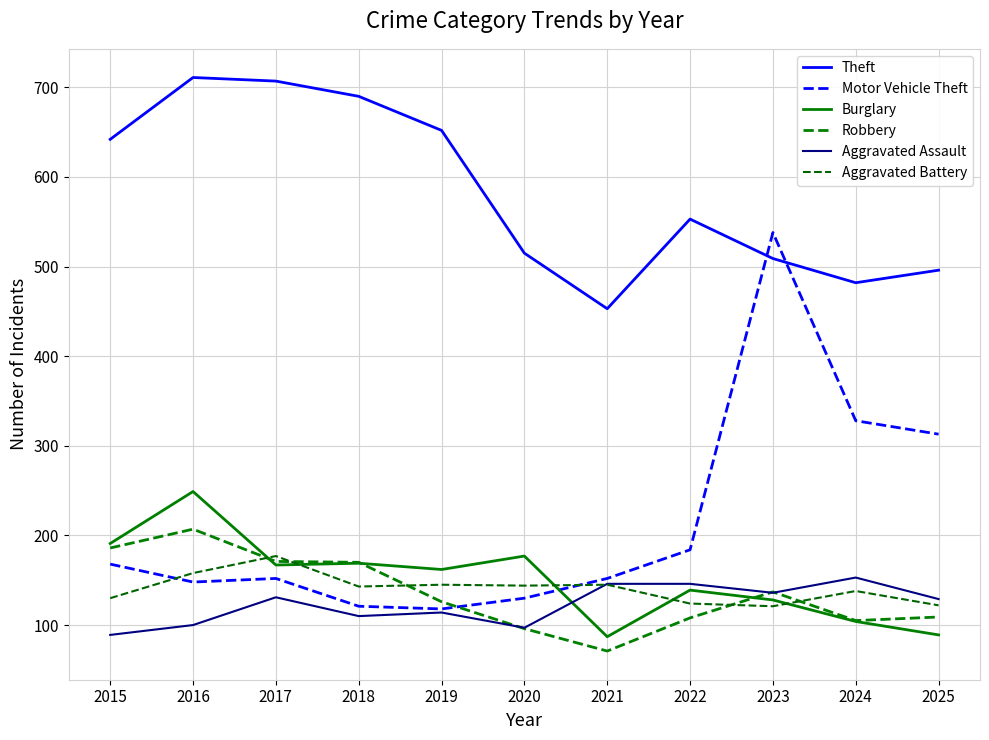

Rank the categories by Robbery value from lowest to highest.

2021, 2020, 2024, 2022, 2025, 2019, 2023, 2018, 2017, 2015, 2016